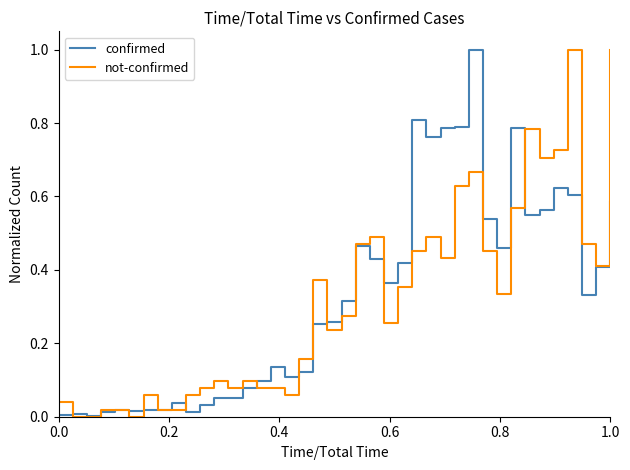

What is the greatest value displayed?

1.0